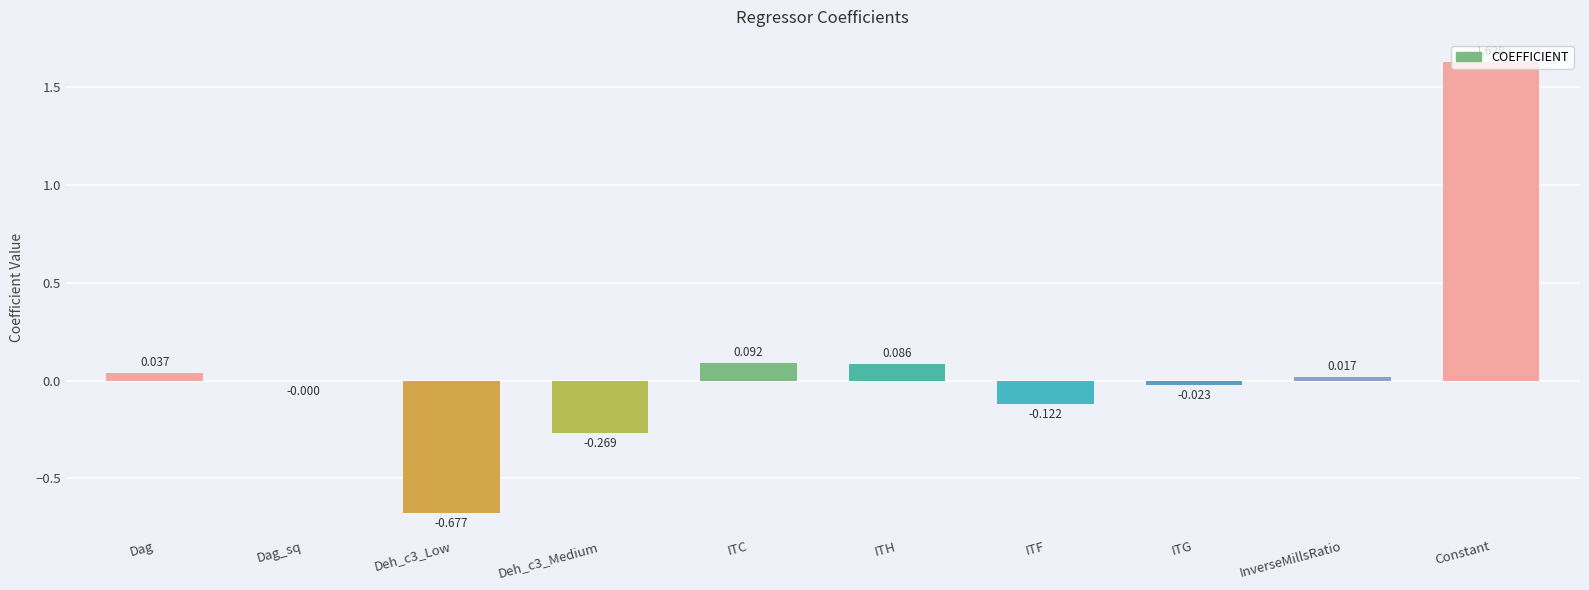

The chart shows a value of -0.0 at ITG. True or false?

True